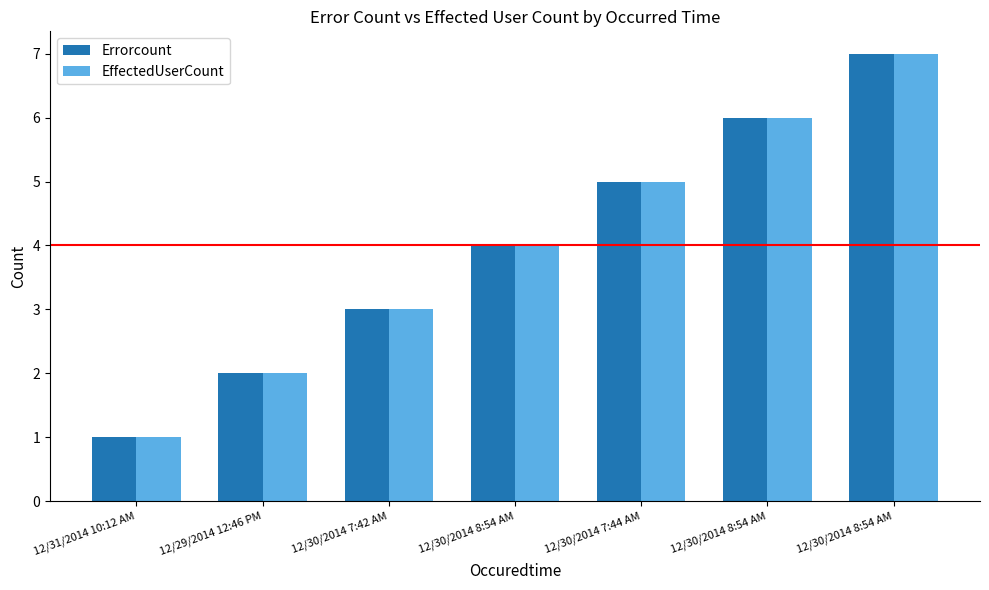

What is the minimum value shown in the chart?

1